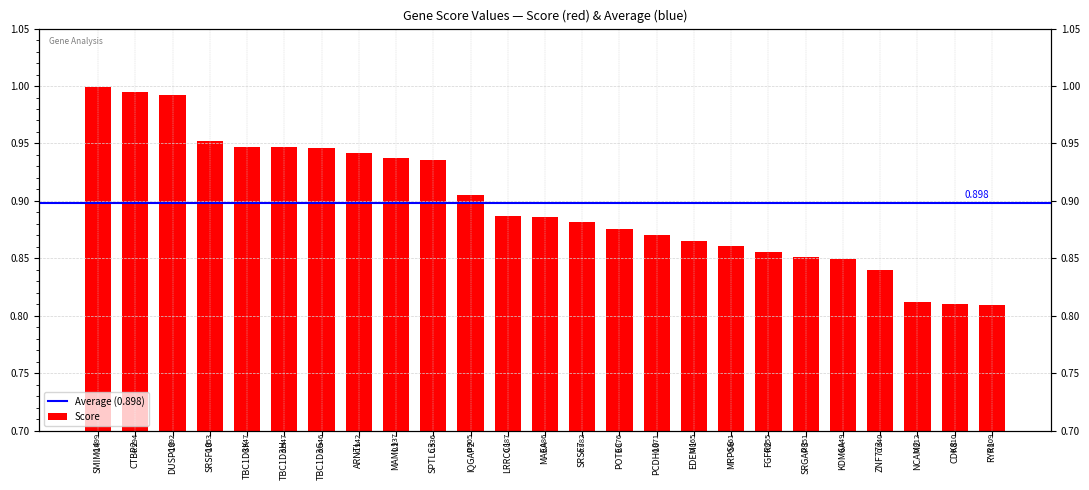

Is it true that the value at LRRCC1 is 0.5?

False